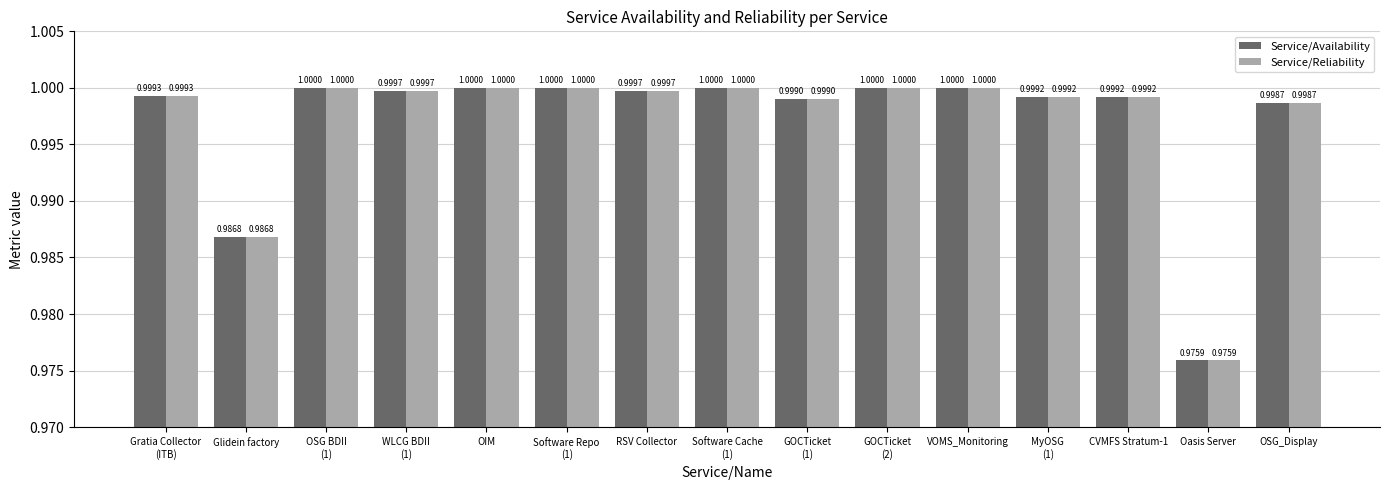

What are all the series names shown in the legend?

Service/Availability, Service/Reliability